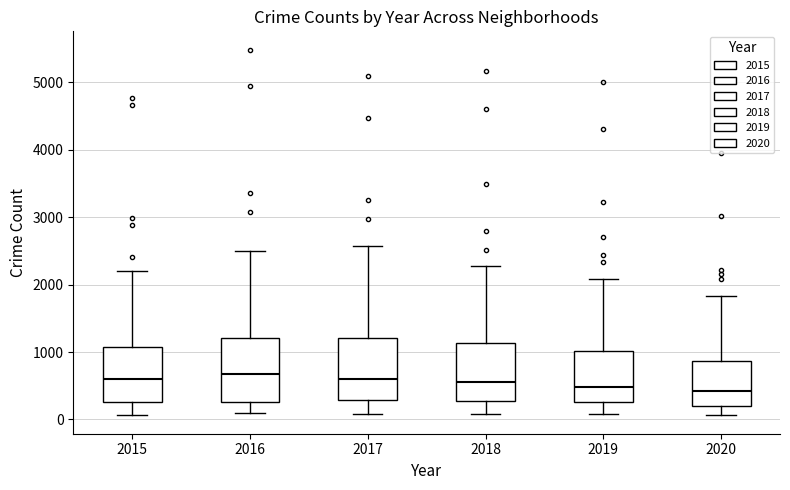

Reading left to right, read every box against the y-axis: the position of its median line, the range the box covers, and the ends of its whiskers. The values are not printed on the chart, so give them approximately, as read against the axis.

2015: median 600, box 300 to 1100, whiskers 100 to 2200
2016: median 700, box 300 to 1200, whiskers 100 to 2500
2017: median 600, box 300 to 1200, whiskers 100 to 2600
2018: median 600, box 300 to 1100, whiskers 100 to 2300
2019: median 500, box 300 to 1000, whiskers 100 to 2100
2020: median 400, box 200 to 900, whiskers 100 to 1800